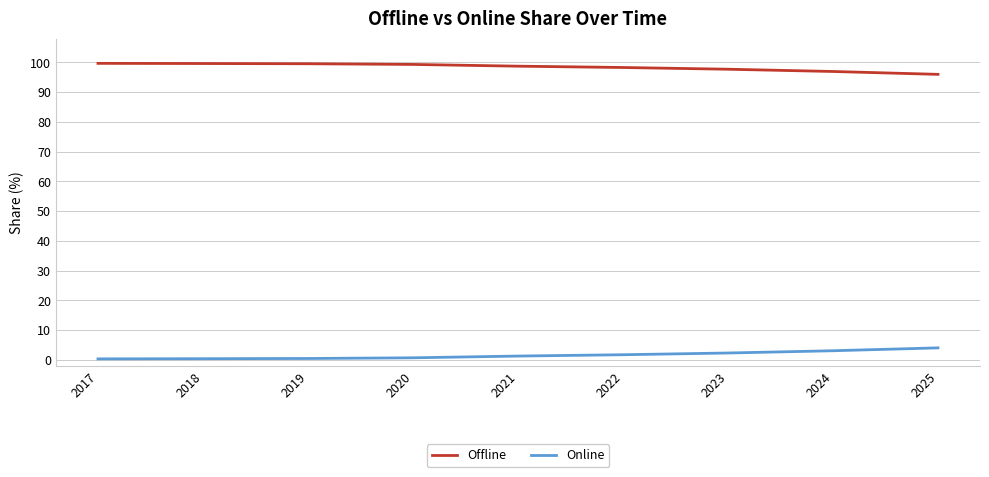

How many lines are shown in the chart?

2